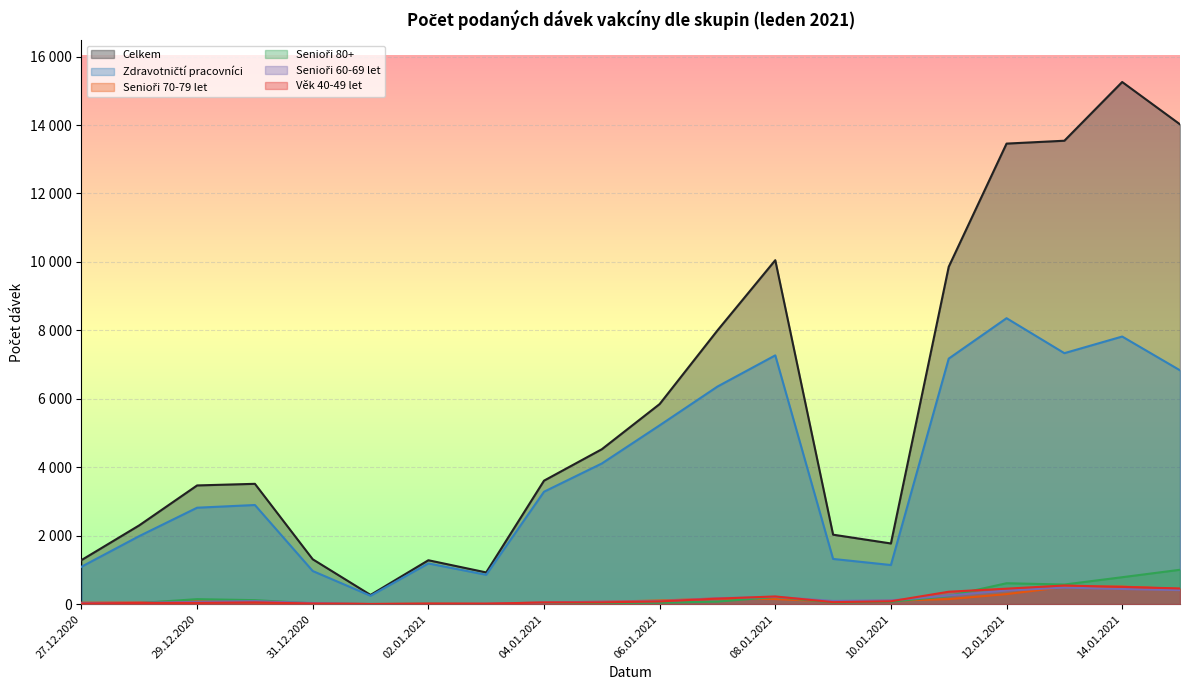

What position from the right is 28.12.2020?

19